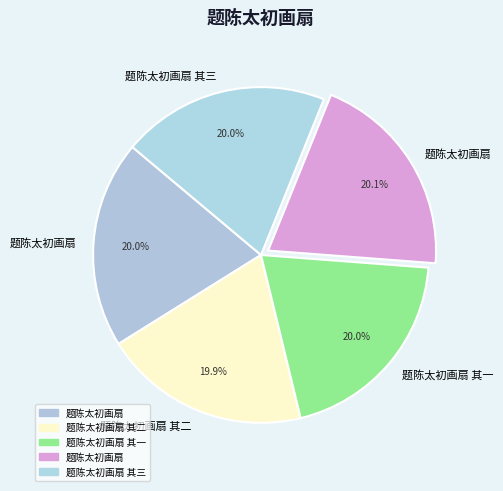

Which slice is the smallest?

题陈太初画扇 其二